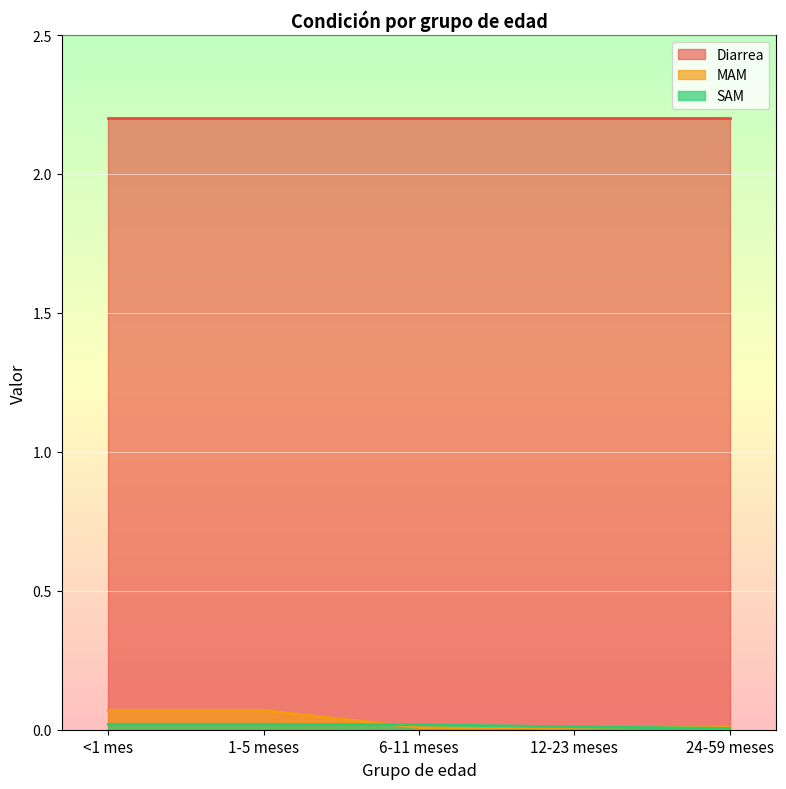

How many series are shown in this chart?

3